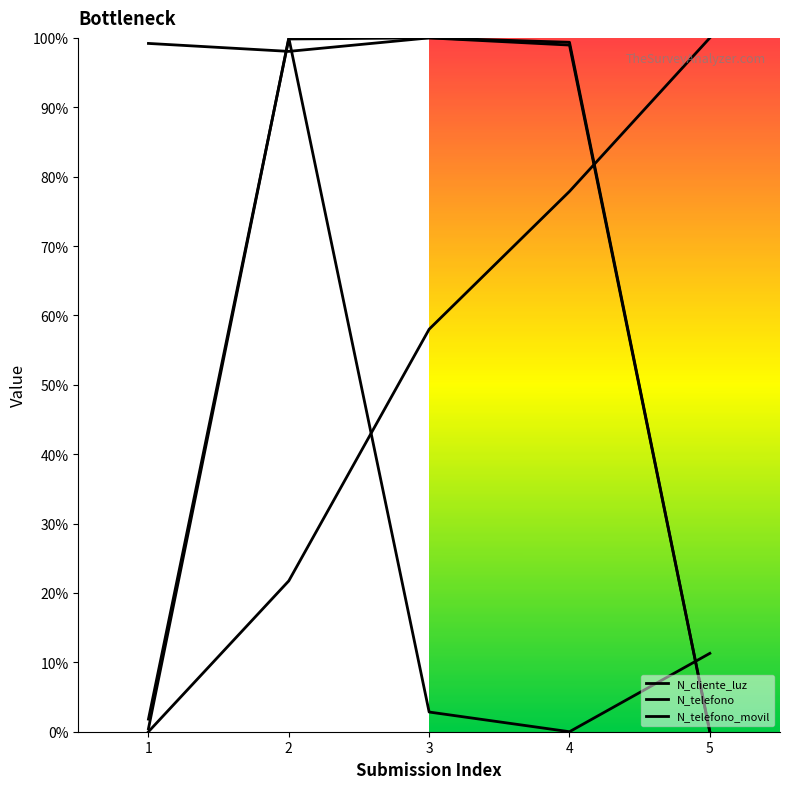

How many data points in N_cliente_luz are above 2?

3